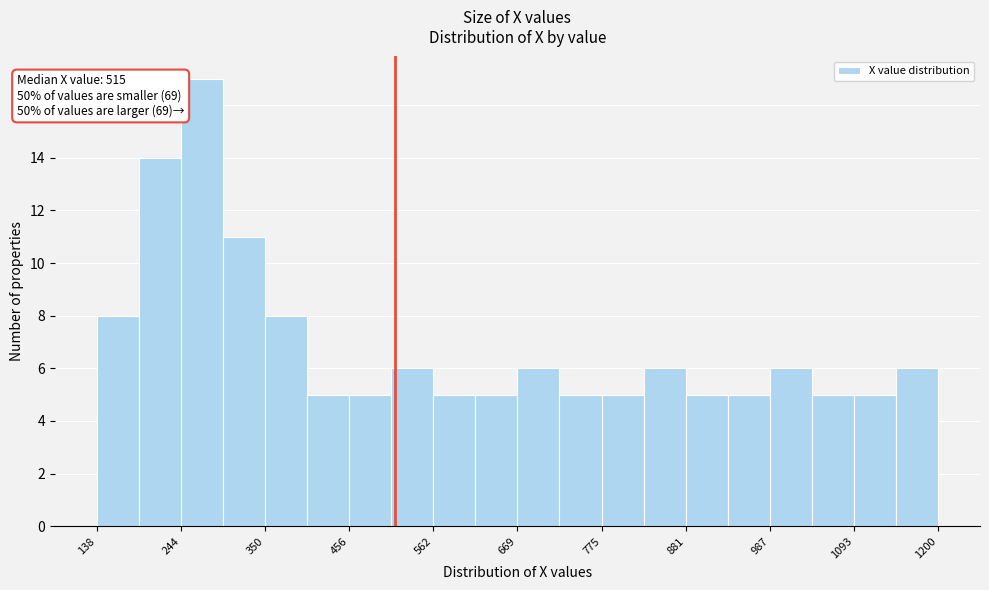

Around what value on the x-axis is the tallest bar? Give the approximate position of its centre, as read against the axis.

280